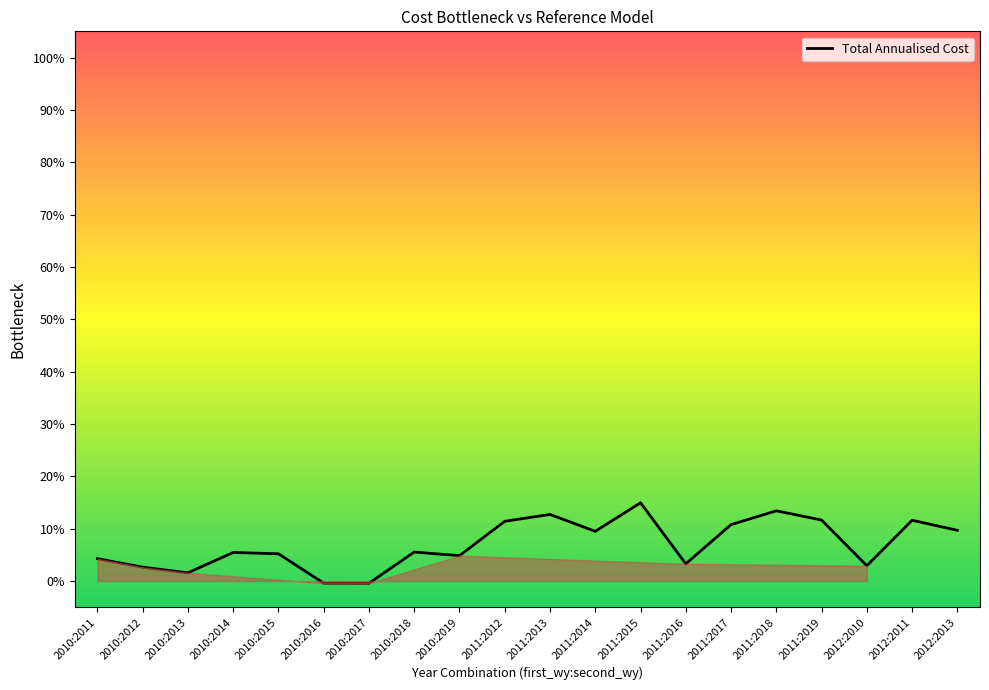

The chart shows a value of 3.3 at 2011:2016. True or false?

True